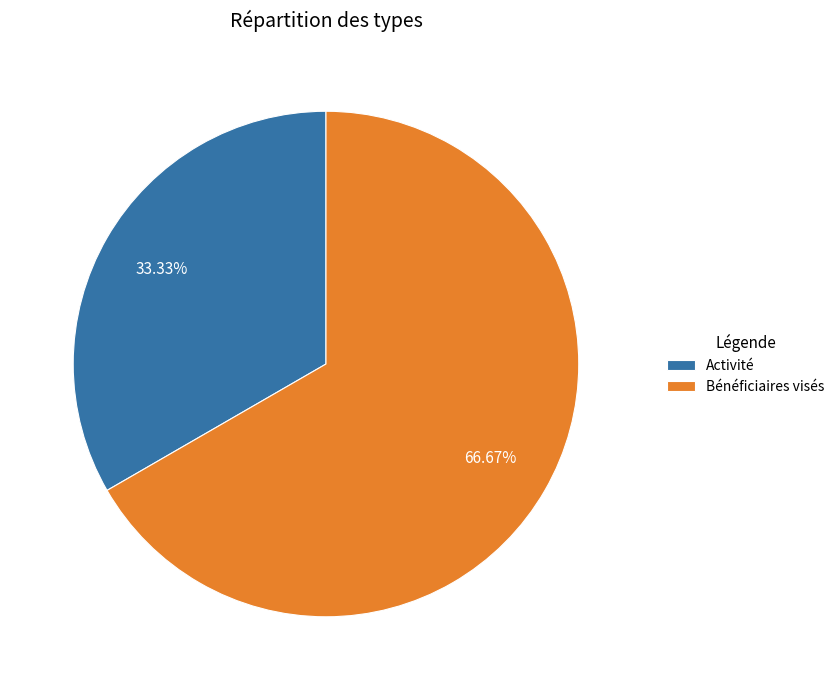

Which slice is the smallest?

Activité